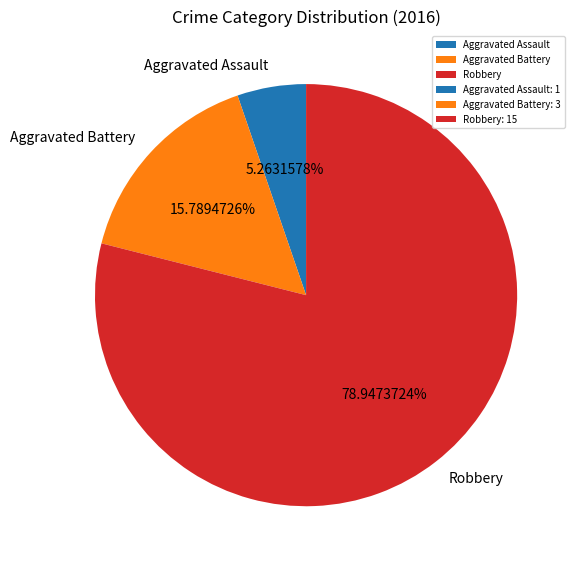

What percentage is the Robbery slice, to the nearest percent?

79%